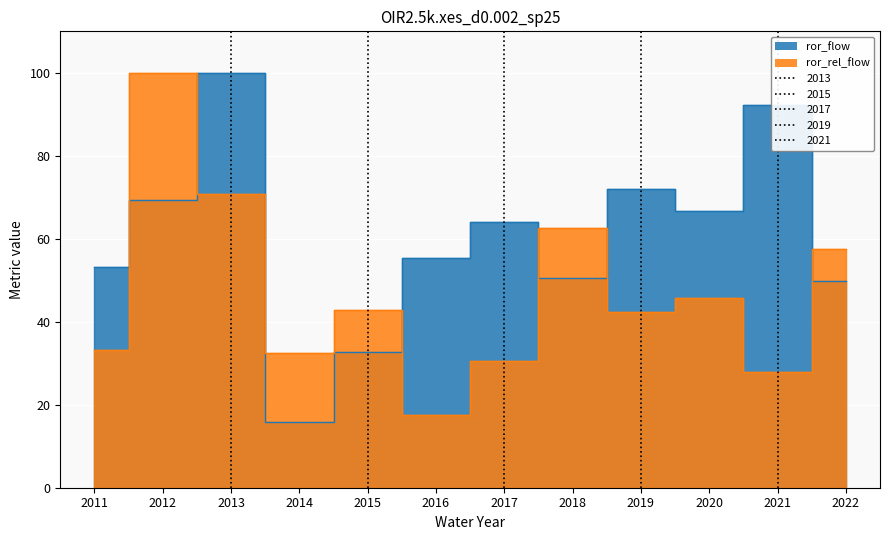

Which series changed the most between 2012 and 2019?

ror_rel_flow